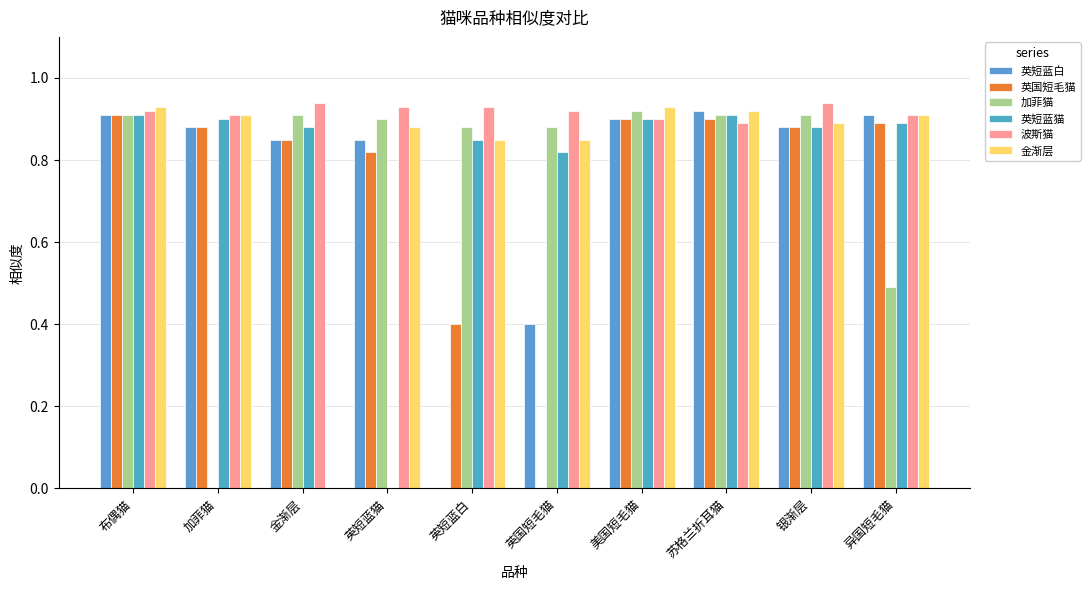

How many values in the 英短蓝猫 series exceed 0?

9